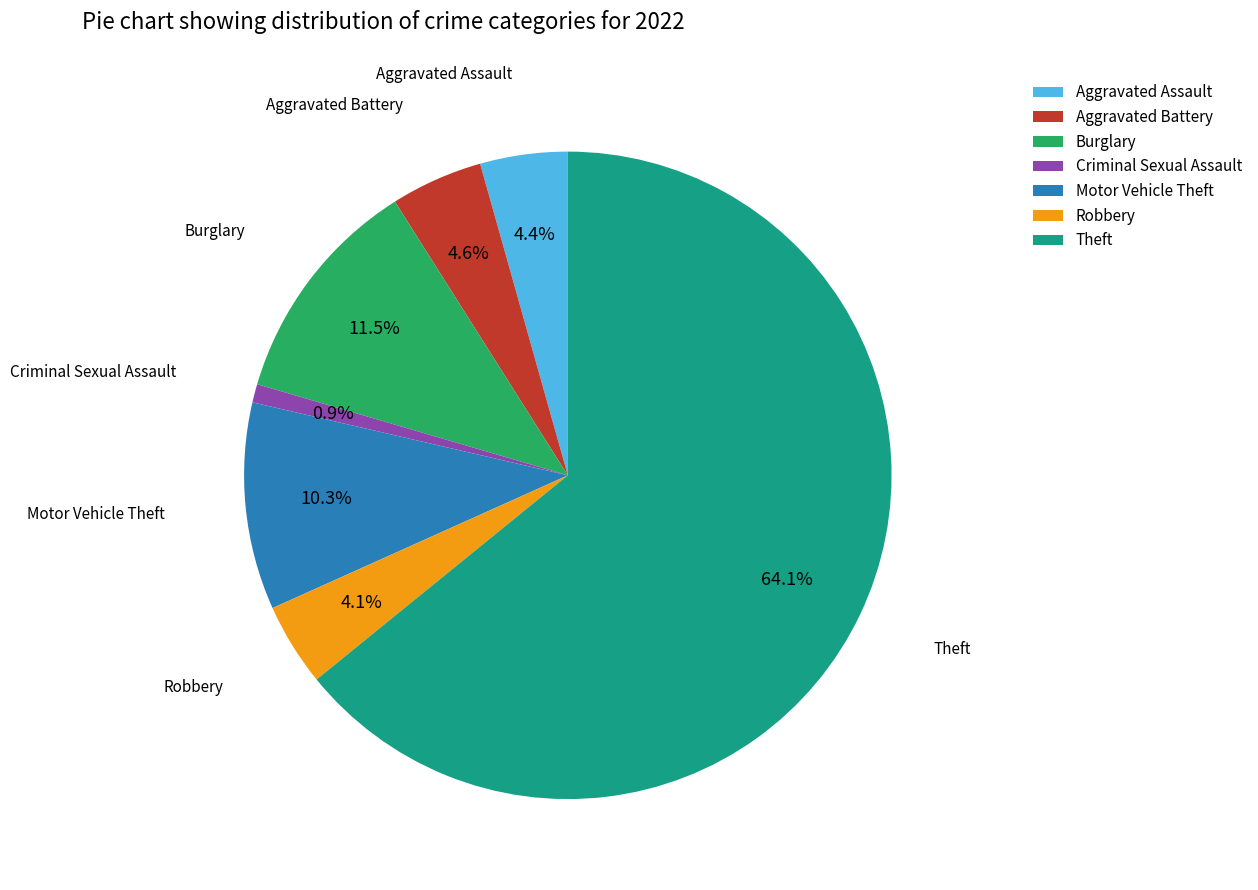

What percentage is NOT represented by Burglary?

88.5%